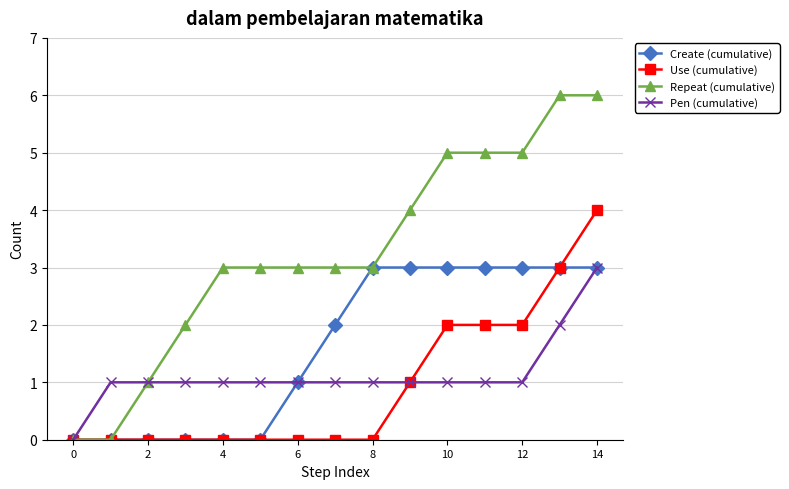

Which series has the widest spread of values?

Repeat (cumulative)